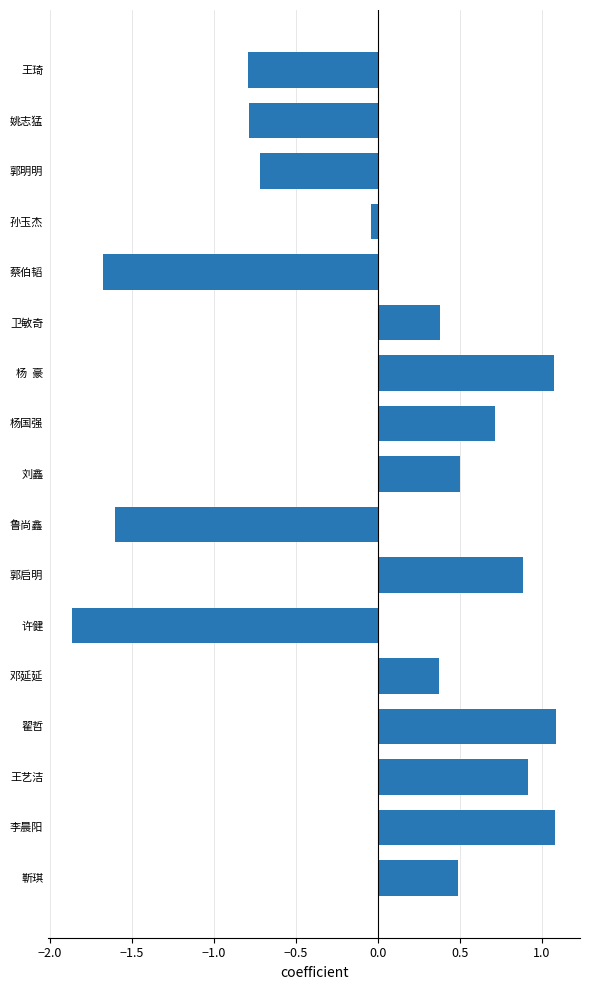

How many values are below zero?

7